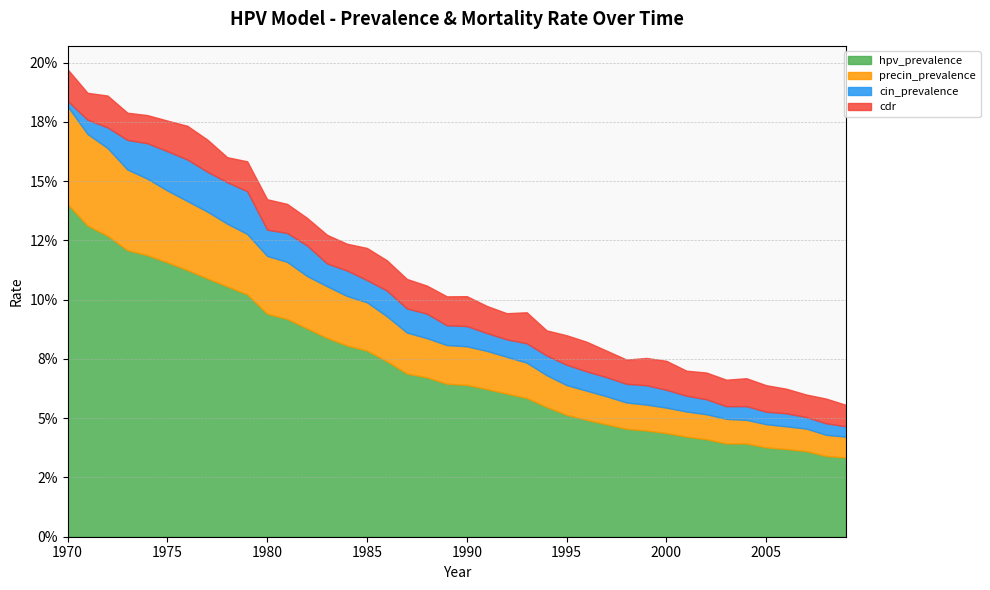

Reading right to left, what are all the values shown in this chart?

hpv_prevalence: 2009=0.0	2008=0.0	2007=0.0	2006=0.0	2005=0.0	2004=0.0	2003=0.0	2002=0.0	2001=0.0	2000=0.0	1999=0.0	1998=0.0	1997=0.0	1996=0.0	1995=0.1	1994=0.1	1993=0.1	1992=0.1	1991=0.1	1990=0.1	1989=0.1	1988=0.1	1987=0.1	1986=0.1	1985=0.1	1984=0.1	1983=0.1	1982=0.1	1981=0.1	1980=0.1	1979=0.1	1978=0.1	1977=0.1	1976=0.1	1975=0.1	1974=0.1	1973=0.1	1972=0.1	1971=0.1	1970=0.1
precin_prevalence: 2009=0.0	2008=0.0	2007=0.0	2006=0.0	2005=0.0	2004=0.0	2003=0.0	2002=0.0	2001=0.0	2000=0.0	1999=0.0	1998=0.0	1997=0.0	1996=0.0	1995=0.0	1994=0.0	1993=0.0	1992=0.0	1991=0.0	1990=0.0	1989=0.0	1988=0.0	1987=0.0	1986=0.0	1985=0.0	1984=0.0	1983=0.0	1982=0.0	1981=0.0	1980=0.0	1979=0.0	1978=0.0	1977=0.0	1976=0.0	1975=0.0	1974=0.0	1973=0.0	1972=0.0	1971=0.0	1970=0.0
cin_prevalence: 2009=0.0	2008=0.0	2007=0.0	2006=0.0	2005=0.0	2004=0.0	2003=0.0	2002=0.0	2001=0.0	2000=0.0	1999=0.0	1998=0.0	1997=0.0	1996=0.0	1995=0.0	1994=0.0	1993=0.0	1992=0.0	1991=0.0	1990=0.0	1989=0.0	1988=0.0	1987=0.0	1986=0.0	1985=0.0	1984=0.0	1983=0.0	1982=0.0	1981=0.0	1980=0.0	1979=0.0	1978=0.0	1977=0.0	1976=0.0	1975=0.0	1974=0.0	1973=0.0	1972=0.0	1971=0.0	1970=0.0
cdr: 2009=0.0	2008=0.0	2007=0.0	2006=0.0	2005=0.0	2004=0.0	2003=0.0	2002=0.0	2001=0.0	2000=0.0	1999=0.0	1998=0.0	1997=0.0	1996=0.0	1995=0.0	1994=0.0	1993=0.0	1992=0.0	1991=0.0	1990=0.0	1989=0.0	1988=0.0	1987=0.0	1986=0.0	1985=0.0	1984=0.0	1983=0.0	1982=0.0	1981=0.0	1980=0.0	1979=0.0	1978=0.0	1977=0.0	1976=0.0	1975=0.0	1974=0.0	1973=0.0	1972=0.0	1971=0.0	1970=0.0